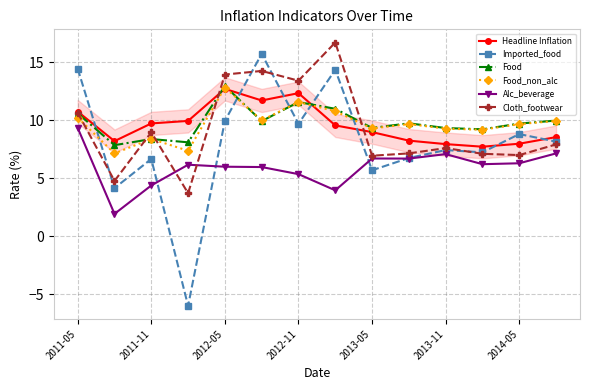

What is the value of the Cloth_footwear point at the 2nd from the left?

4.8